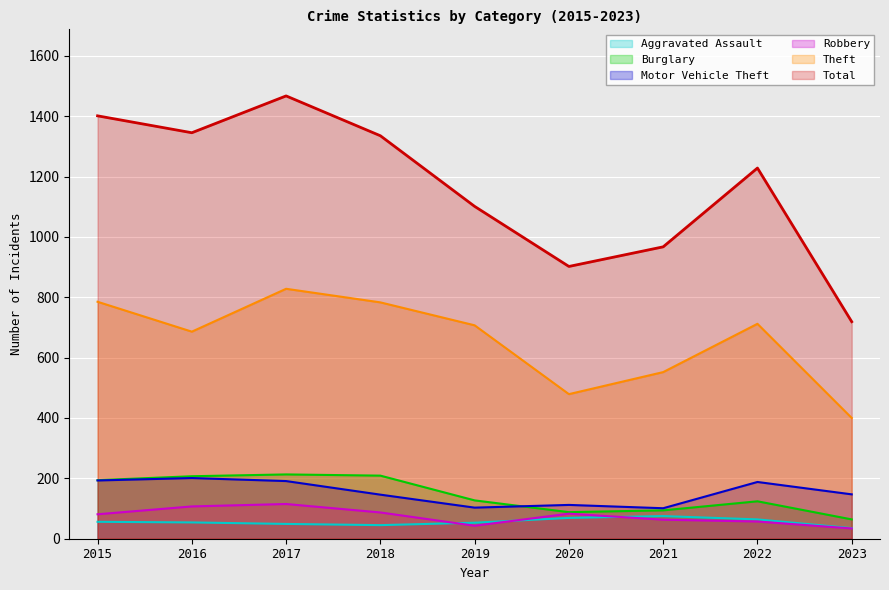

At which category does the chart reach its minimum across all series?

2023